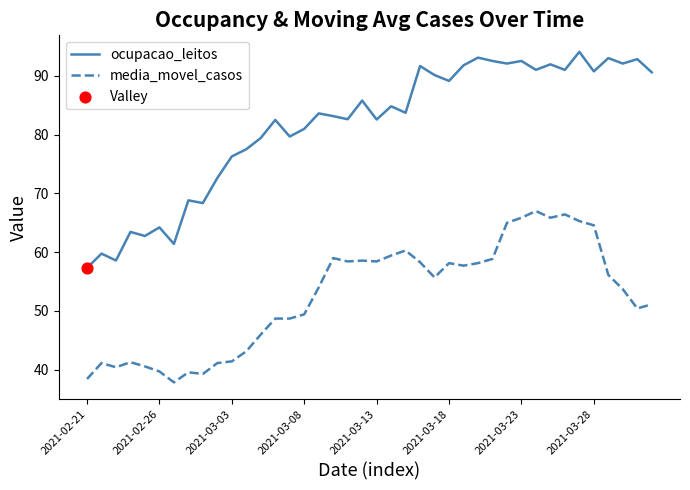

At how many categories does at least one series exceed 55?

40